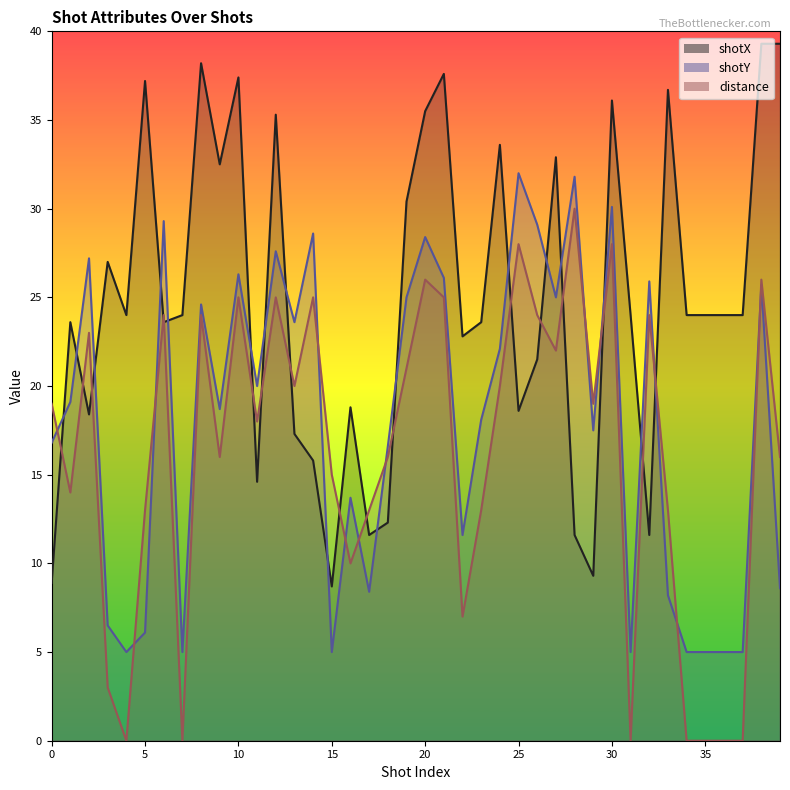

The shotX series shows 23.6 at 6. True or false?

True